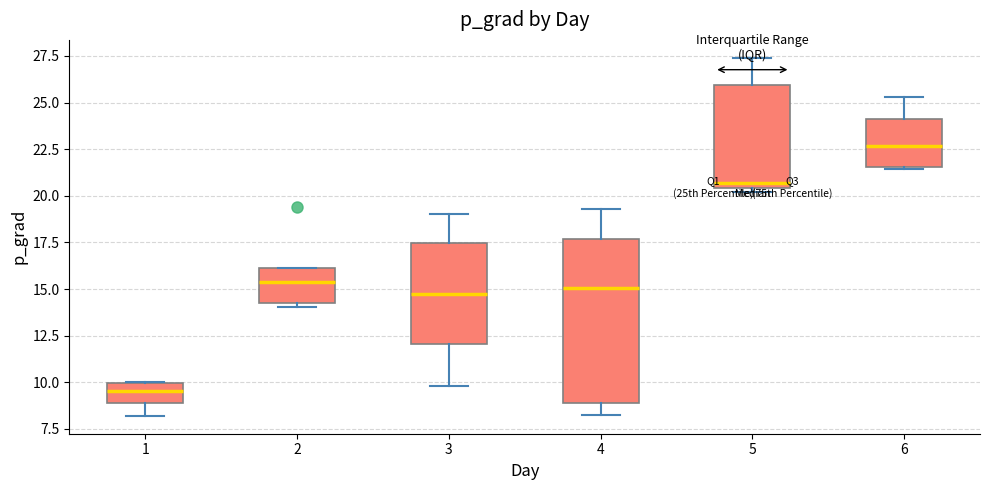

Comparing the boxes themselves (not the whiskers), which one is the tallest?

4